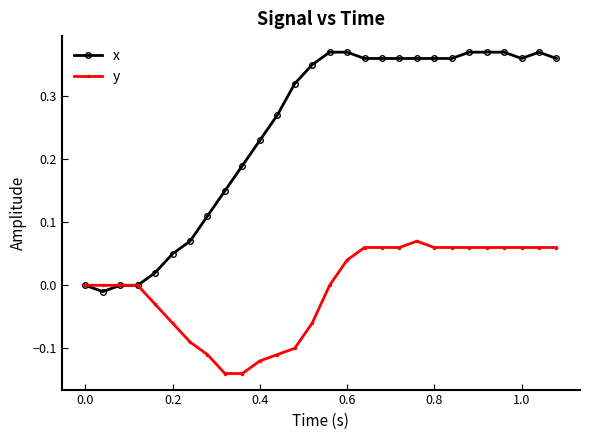

Rank the series by their average value, from highest to lowest.

x, y